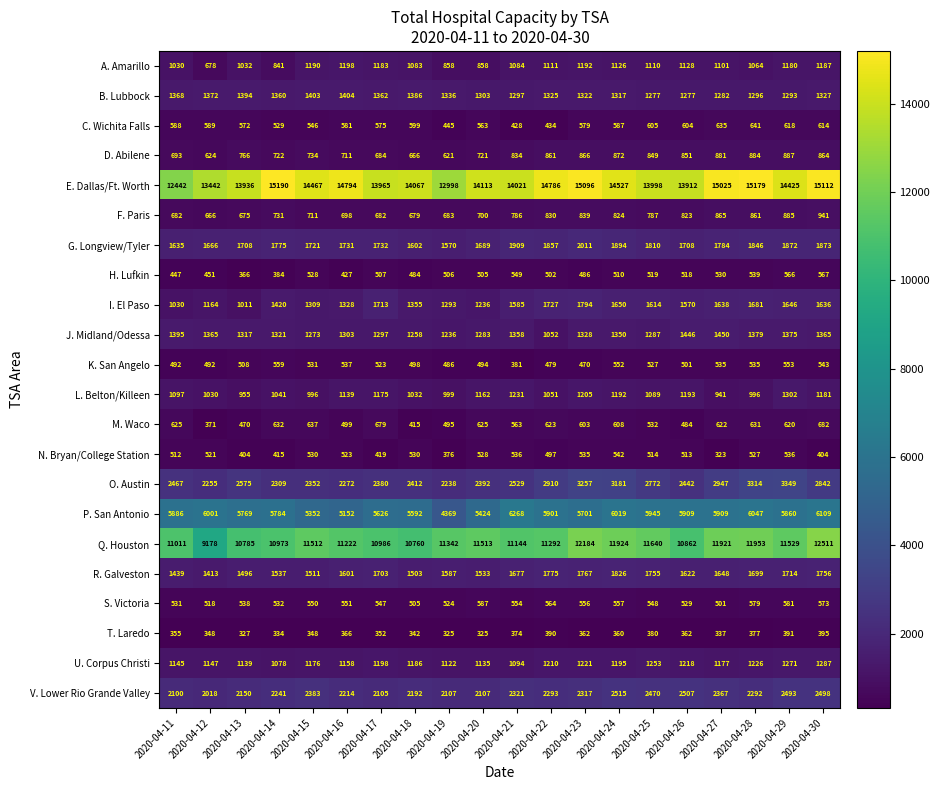

Which label corresponds to the largest value in the chart?

2020-04-14